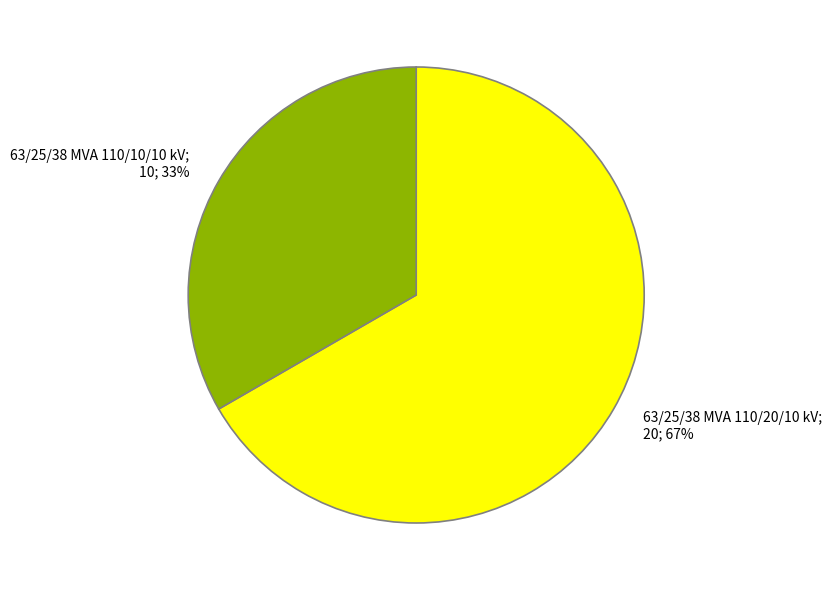

To the nearest percent, what is the average slice percentage?

50%